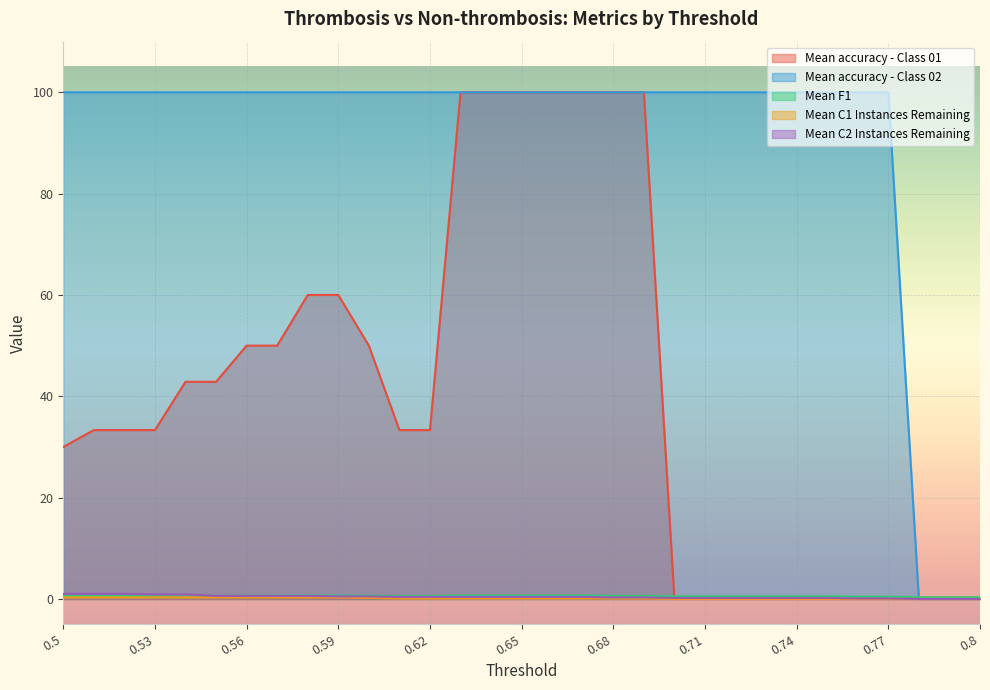

What is the label of the 9th point from the right?

0.72